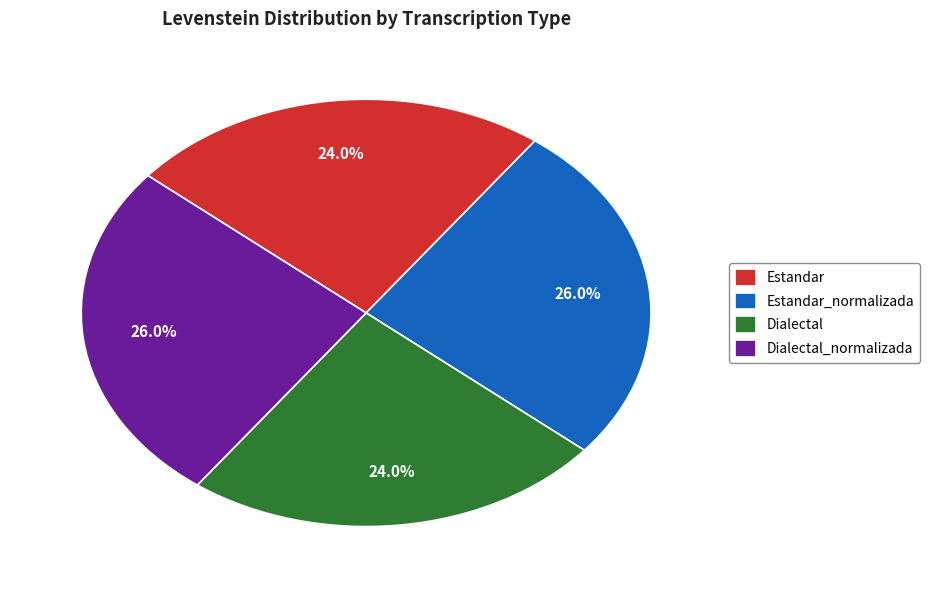

How many segments does this pie chart have?

4